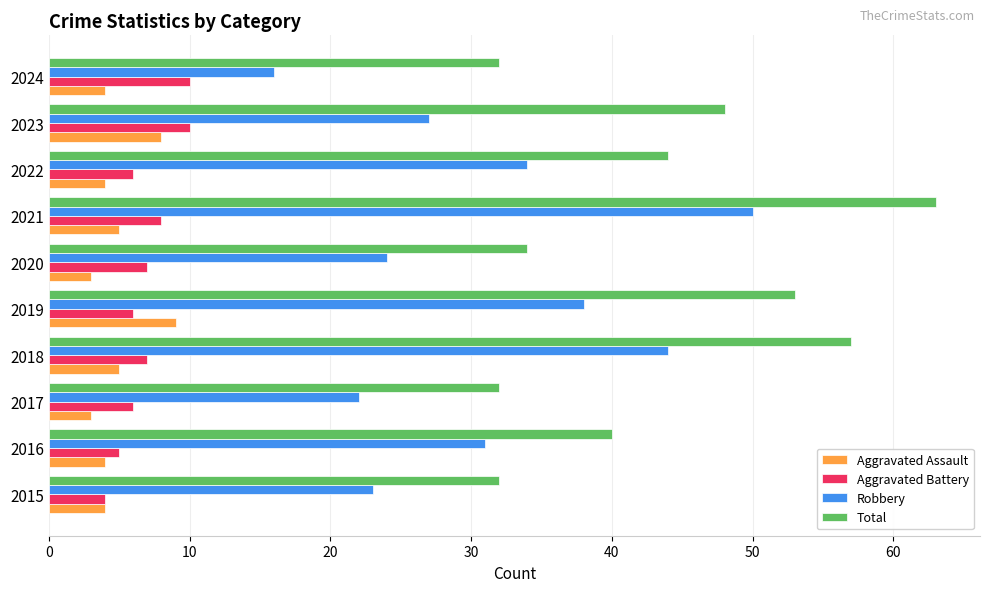

Which label corresponds to the largest value in the chart?

2021